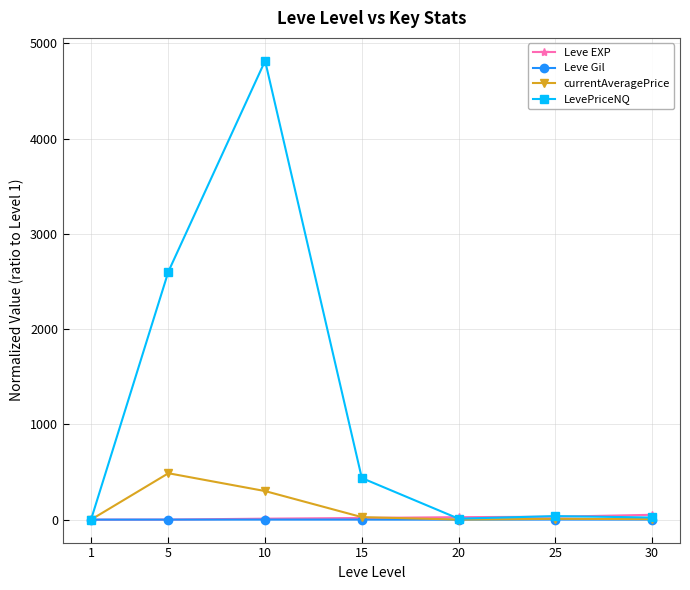

Is it true that Leve Gil equals 1.5 at 10?

True